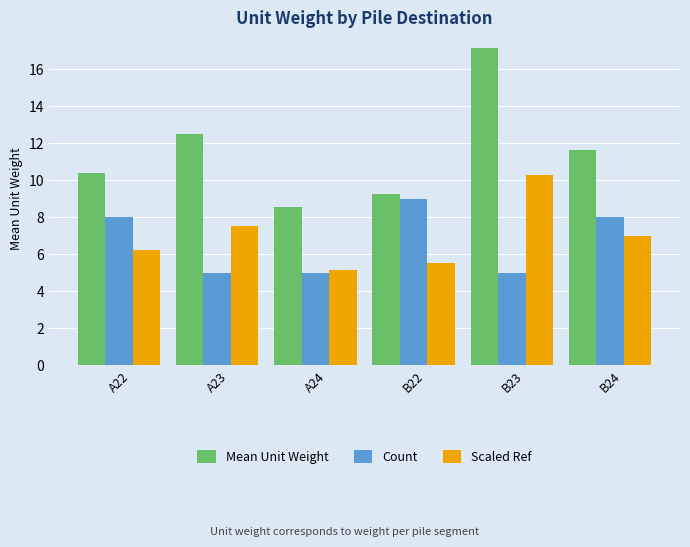

What is the greatest value displayed?

17.1